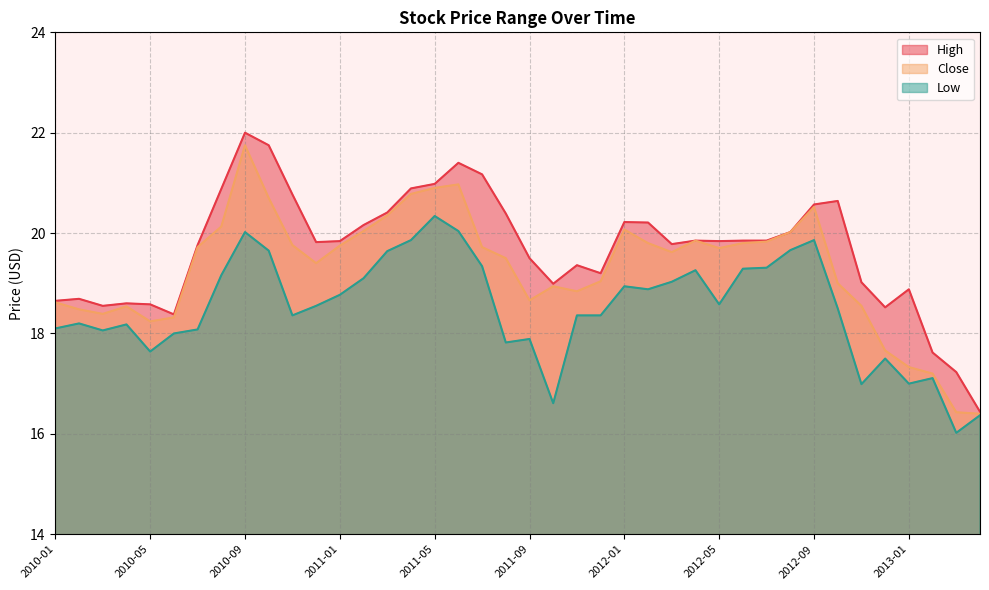

What is the sum of all Low values?

740.4